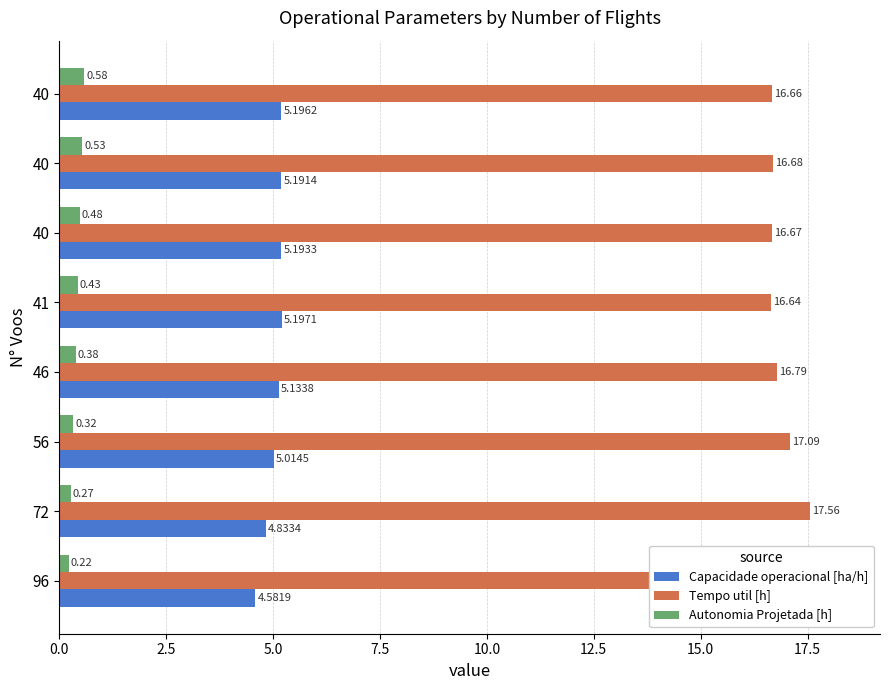

Rank the series at 46 from lowest to highest value.

Autonomia Projetada [h], Capacidade operacional [ha/h], Tempo util [h]